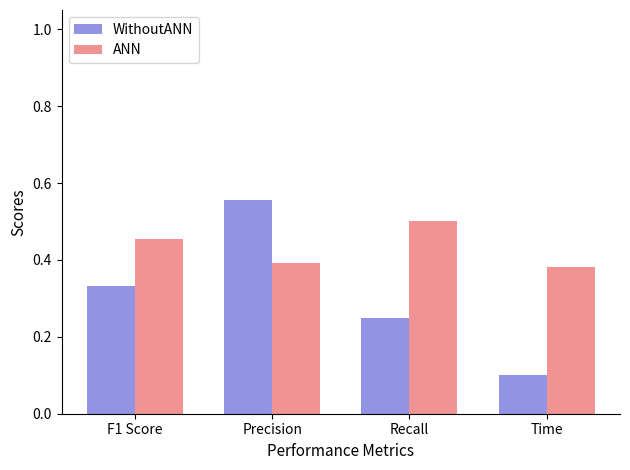

Rank the series by their maximum value, from lowest to highest.

ANN, WithoutANN